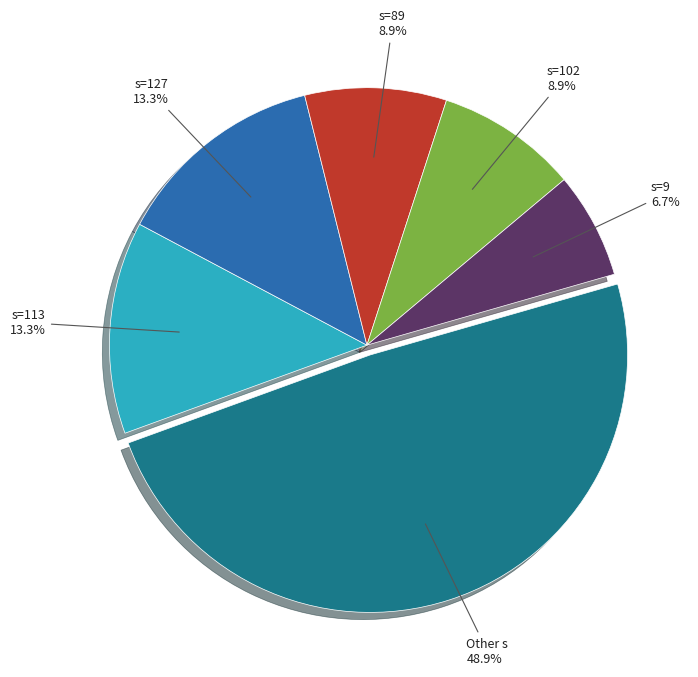

Count the number of slices in the pie.

6